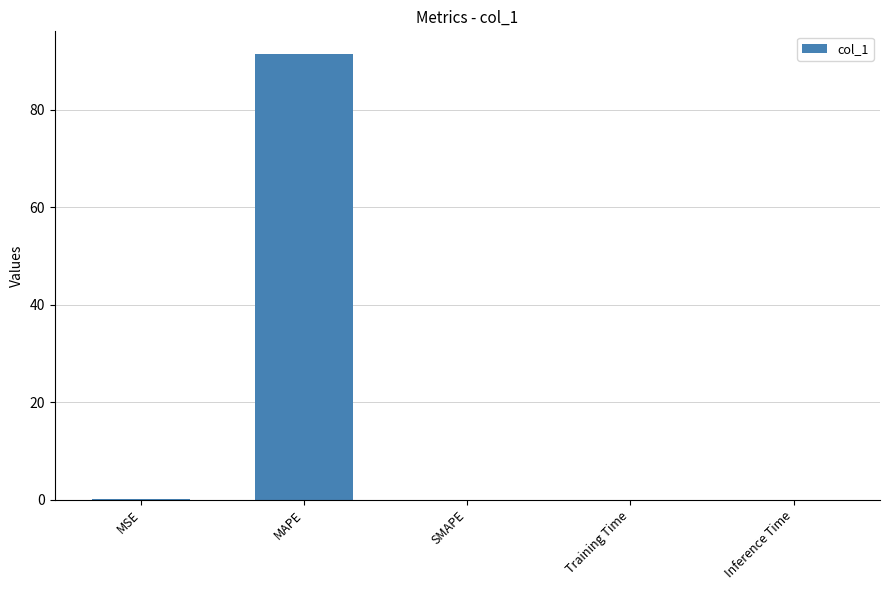

Is it true that the value at SMAPE is 0.0?

True